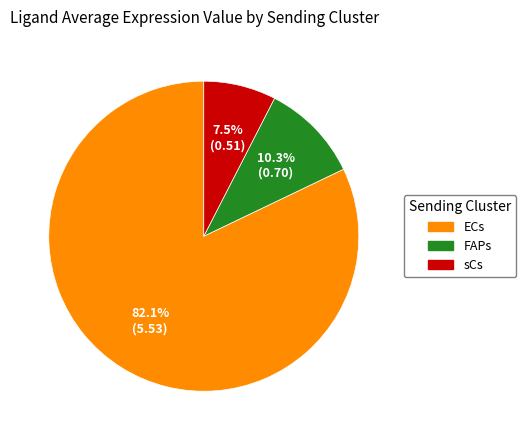

Is there any slice that represents more than half of the pie?

Yes